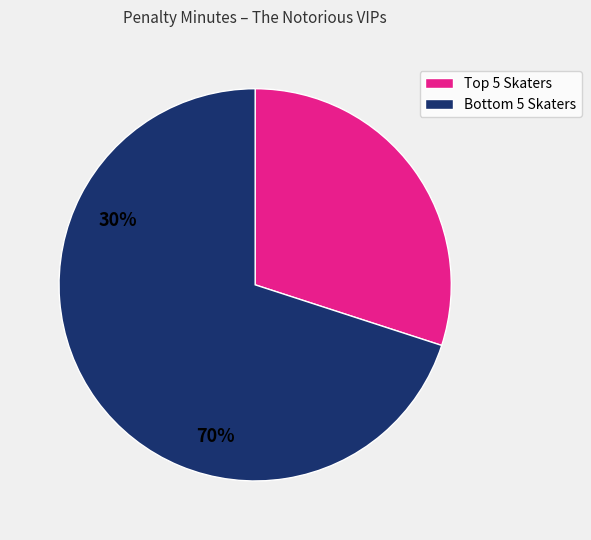

How many segments does this pie chart have?

2